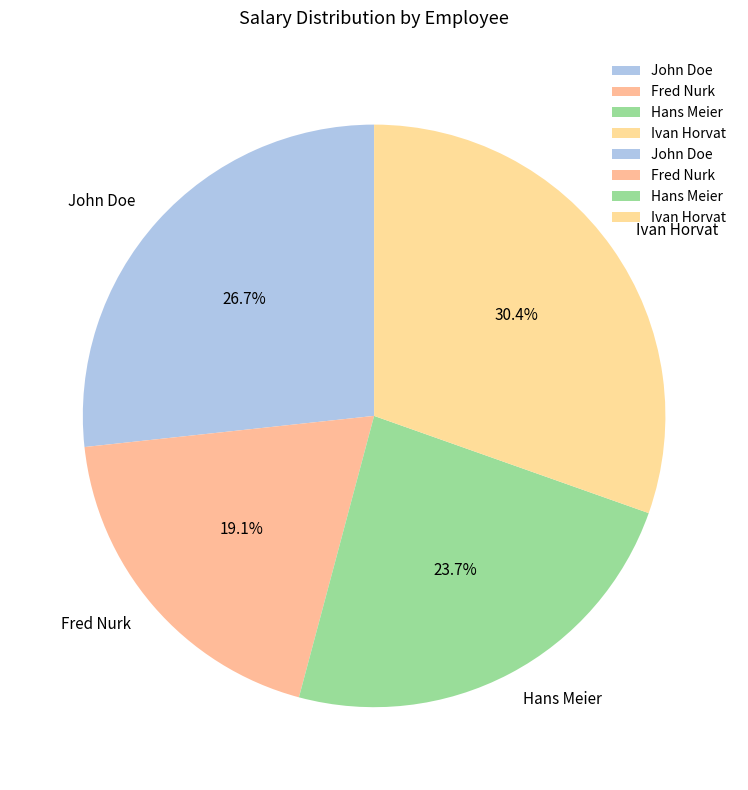

What is the largest slice in the pie chart?

Ivan Horvat